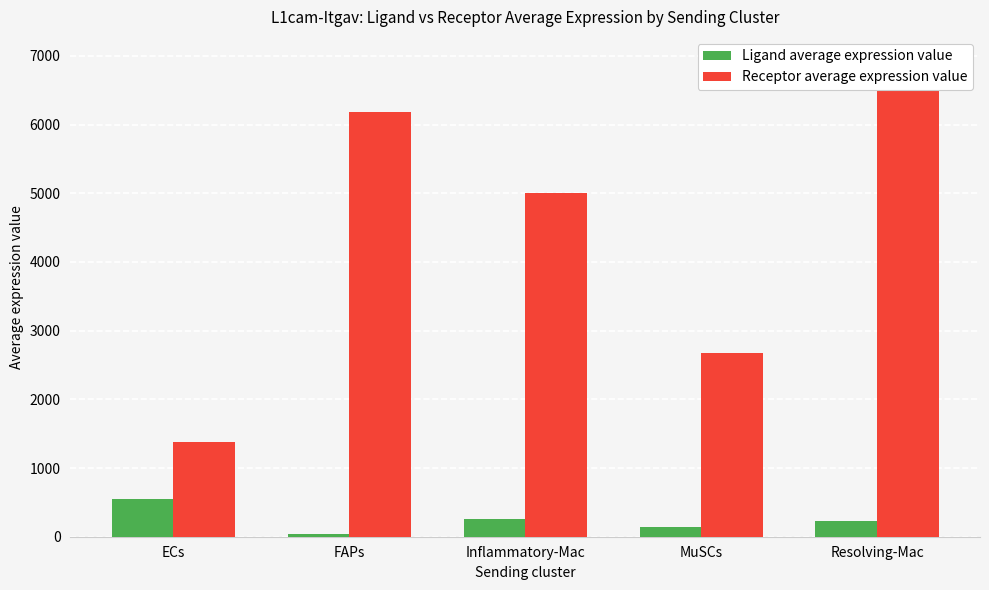

At which label does Ligand average expression value first exceed 226?

ECs